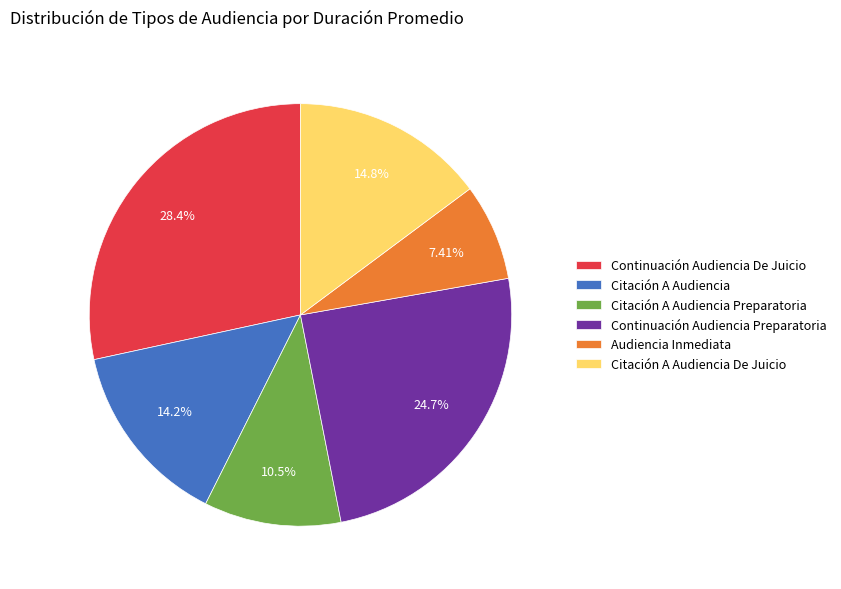

Rank the categories by value from highest to lowest.

Continuación Audiencia De Juicio, Continuación Audiencia Preparatoria, Citación A Audiencia De Juicio, Citación A Audiencia, Citación A Audiencia Preparatoria, Audiencia Inmediata